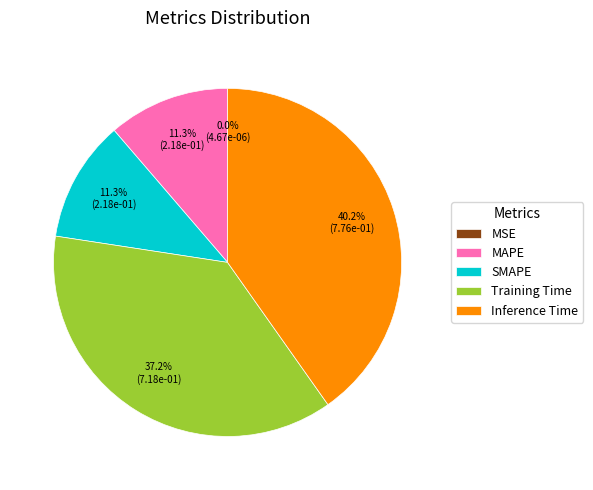

True or false: Inference Time accounts for 40% of the total.

True